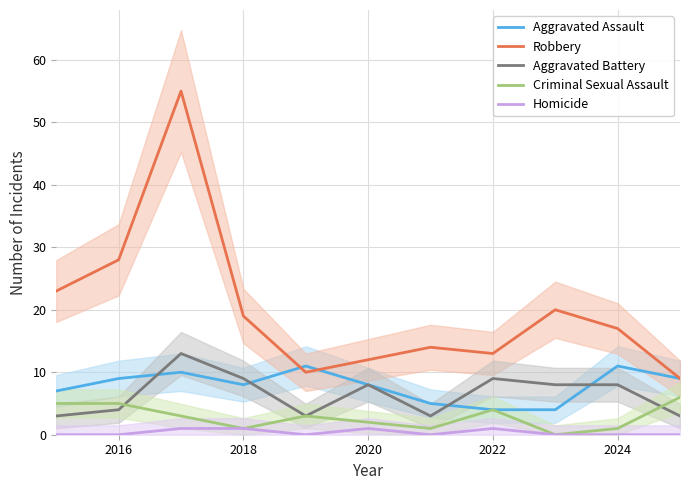

Is it true that Homicide equals 0 at 2024?

True